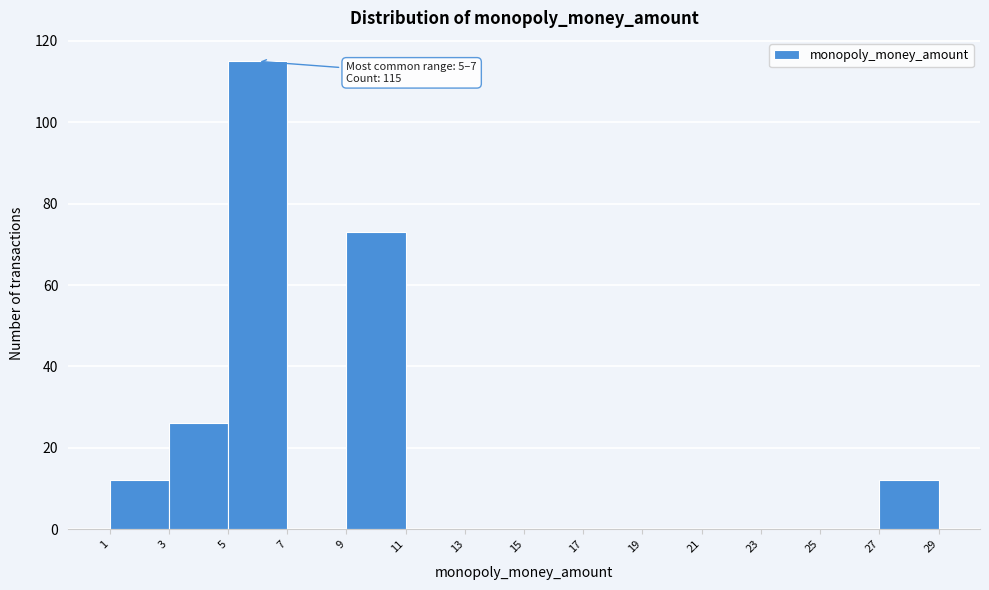

Over which range of the x-axis is the bar tallest?

5 to 7